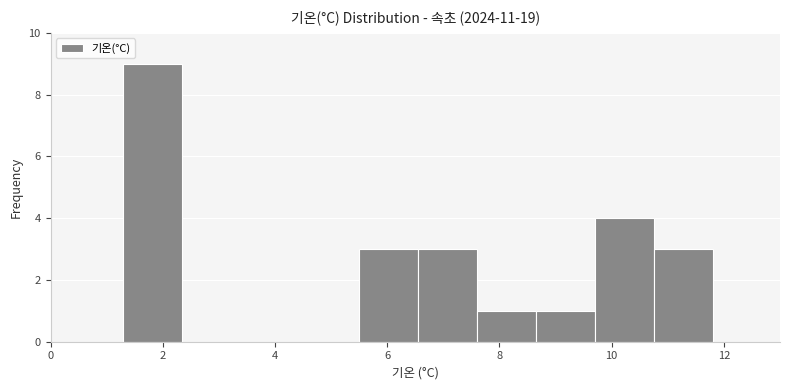

Reading left to right, list every bar in this chart as the range it spans on the x-axis followed by its height. Neither the bar edges nor the heights are printed on the chart, so give them approximately, as read against the axes.

1.30 to 2.35: 9
2.35 to 3.40: 0
3.40 to 4.45: 0
4.45 to 5.50: 0
5.50 to 6.55: 3
6.55 to 7.60: 3
7.60 to 8.65: 1
8.65 to 9.70: 1
9.70 to 10.75: 4
10.75 to 11.80: 3